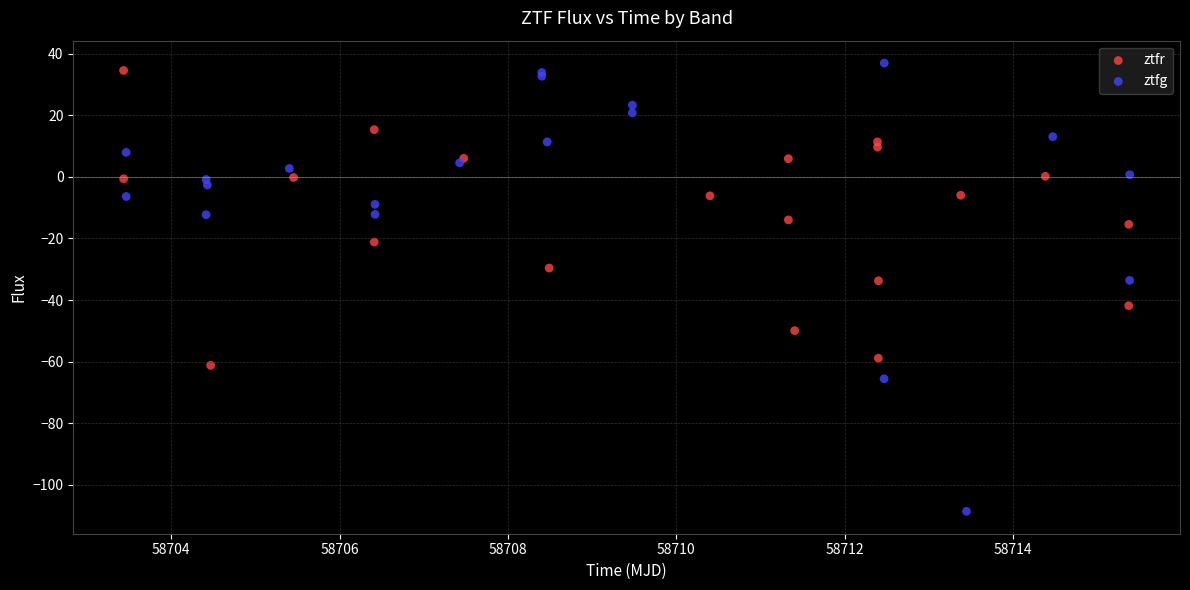

Which series contains the lowest Y value?

ztfg